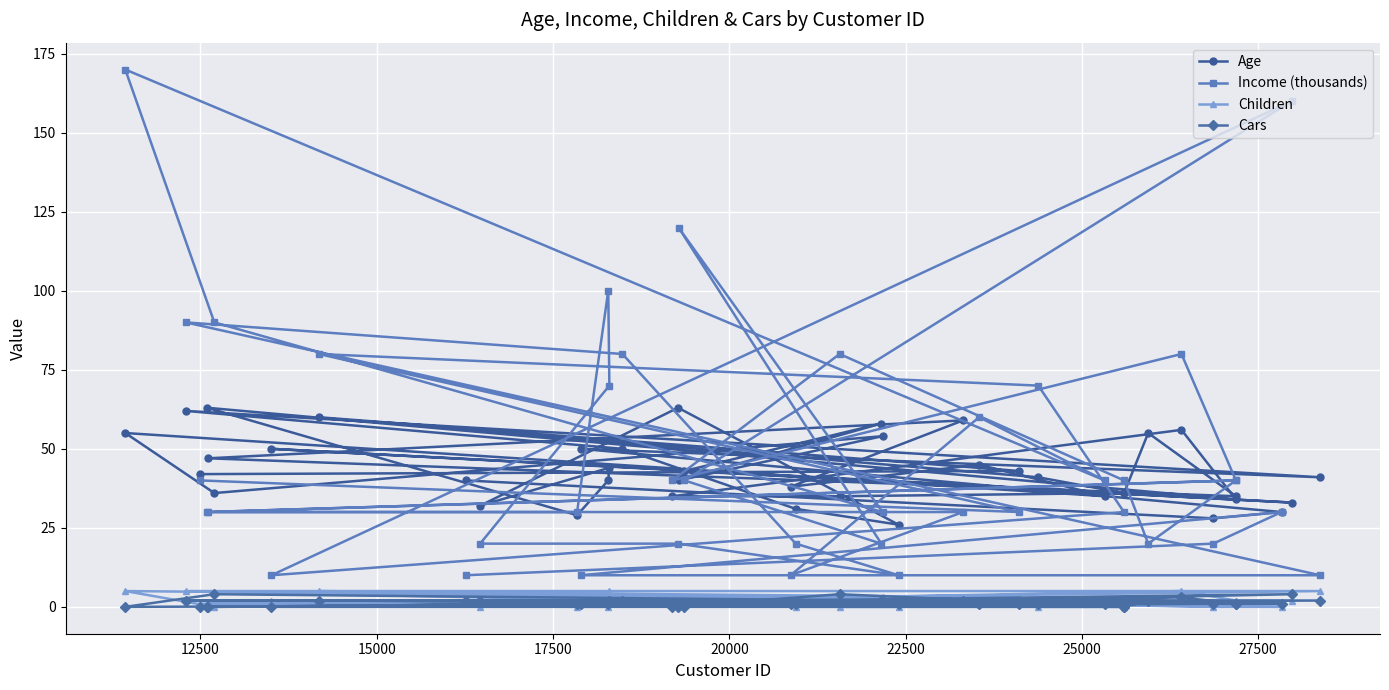

What is the greatest value displayed?

170